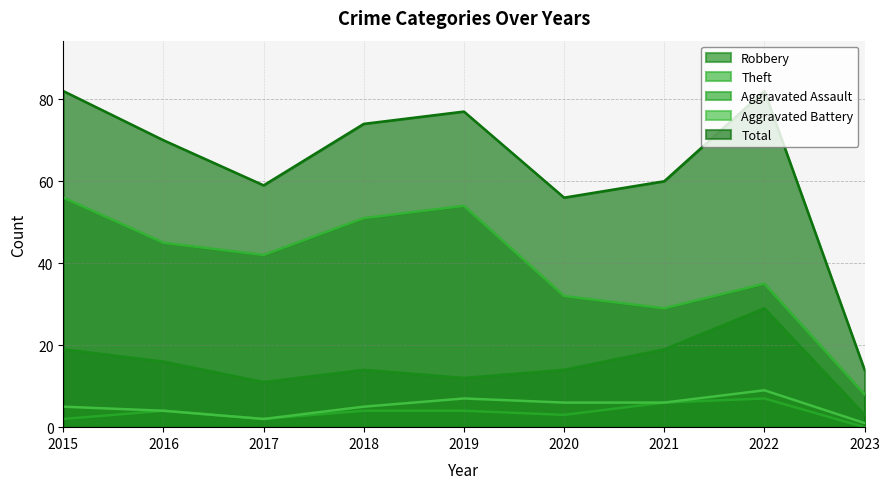

Between 2015 and 2021, which series saw the biggest shift?

Theft